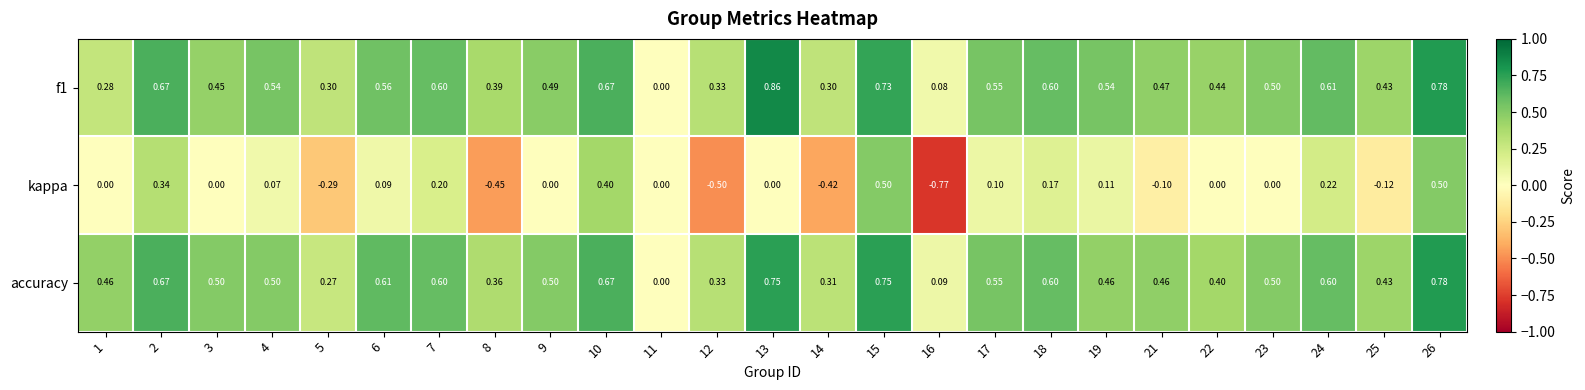

Which series has the widest spread of values?

kappa